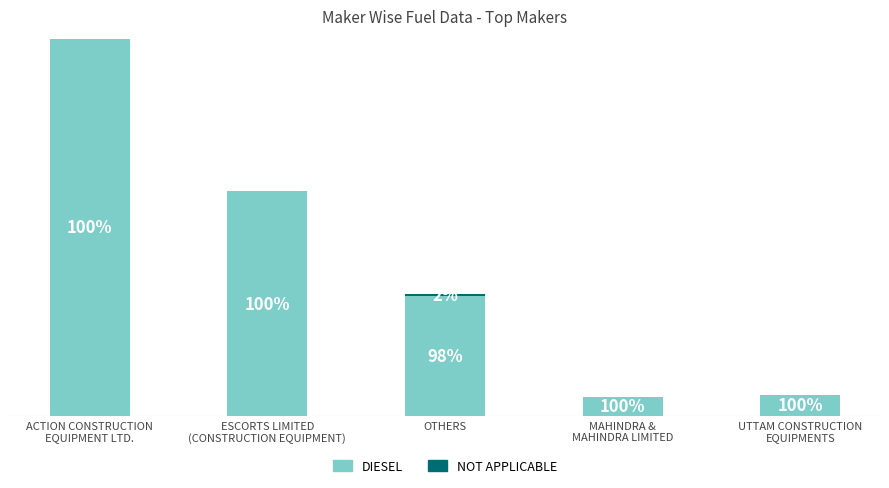

Are the bars grouped side by side (vs. stacked)?

No